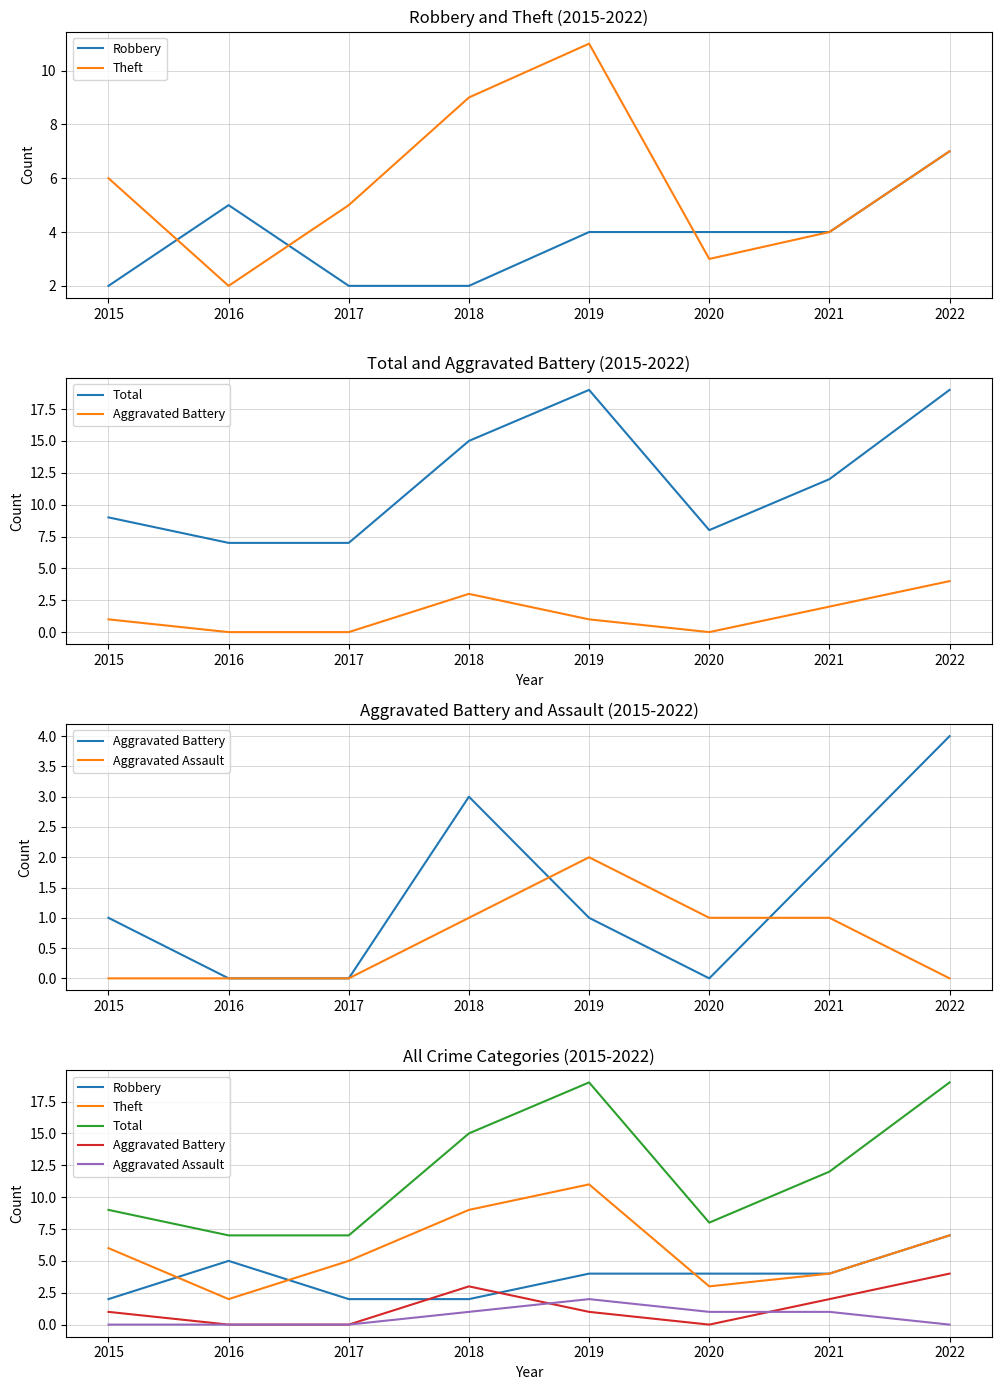

Rank the series by their maximum value, from lowest to highest.

Aggravated Assault, Aggravated Battery, Robbery, Theft, Total